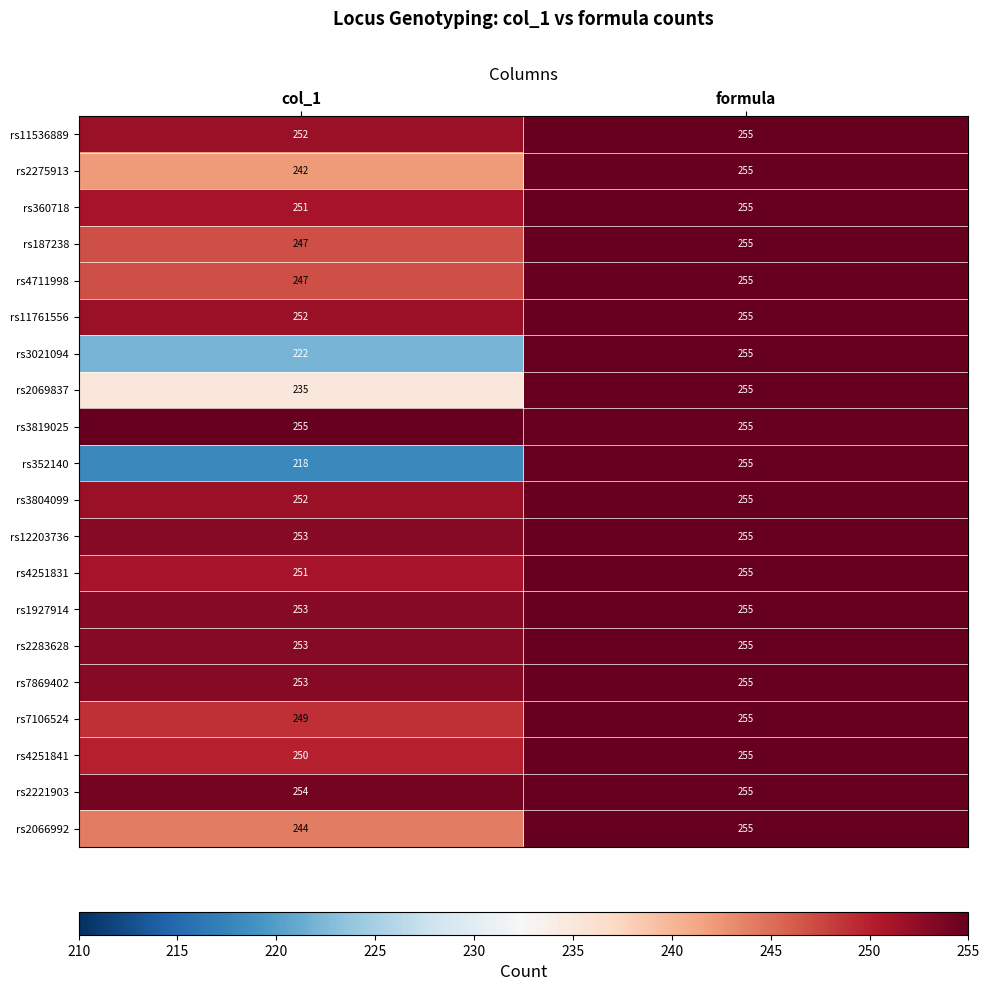

Between col_1 and formula, which series saw the biggest shift?

rs352140